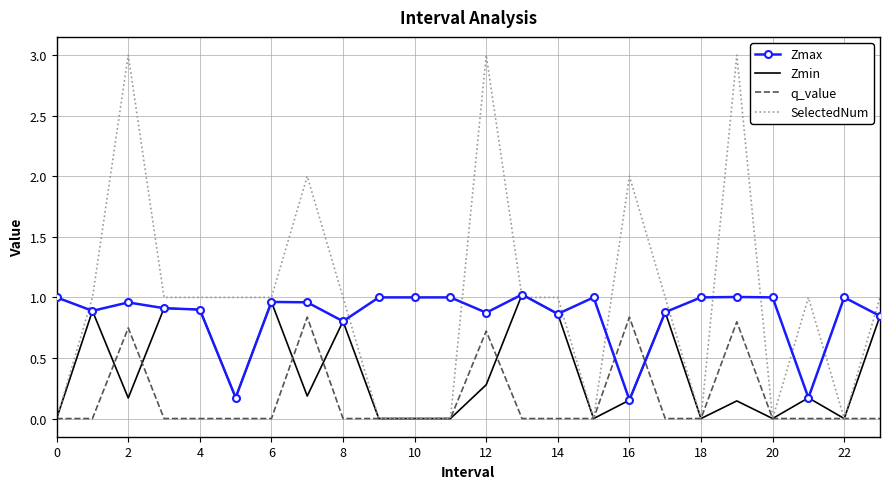

Rank the series by their average value, from highest to lowest.

SelectedNum, Zmax, Zmin, q_value